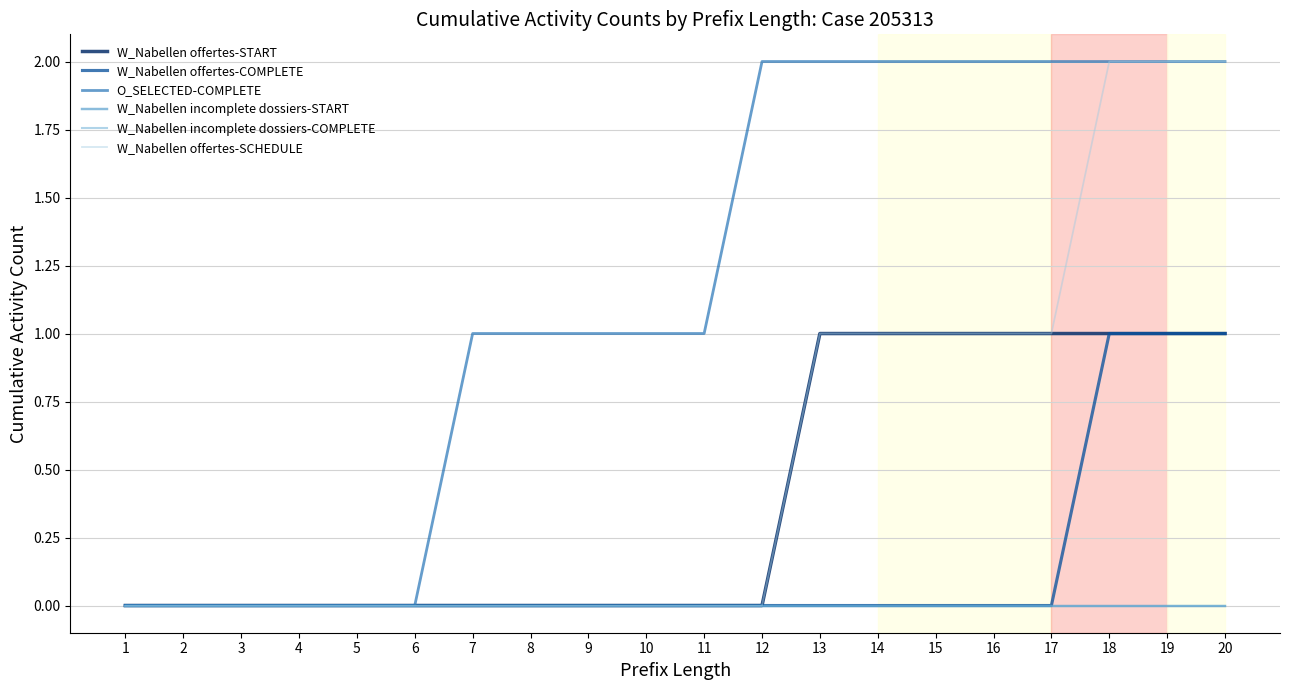

Count the O_SELECTED-COMPLETE values in the range 0 to 2.

20